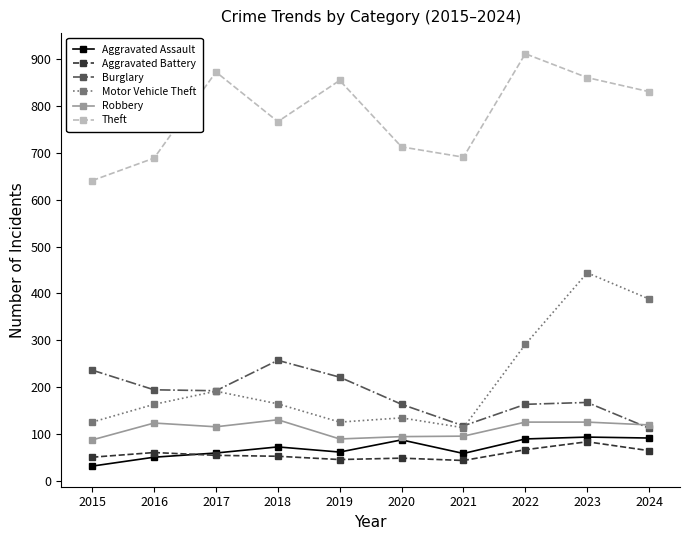

The value of Burglary at 2018 is 461. True or false?

False